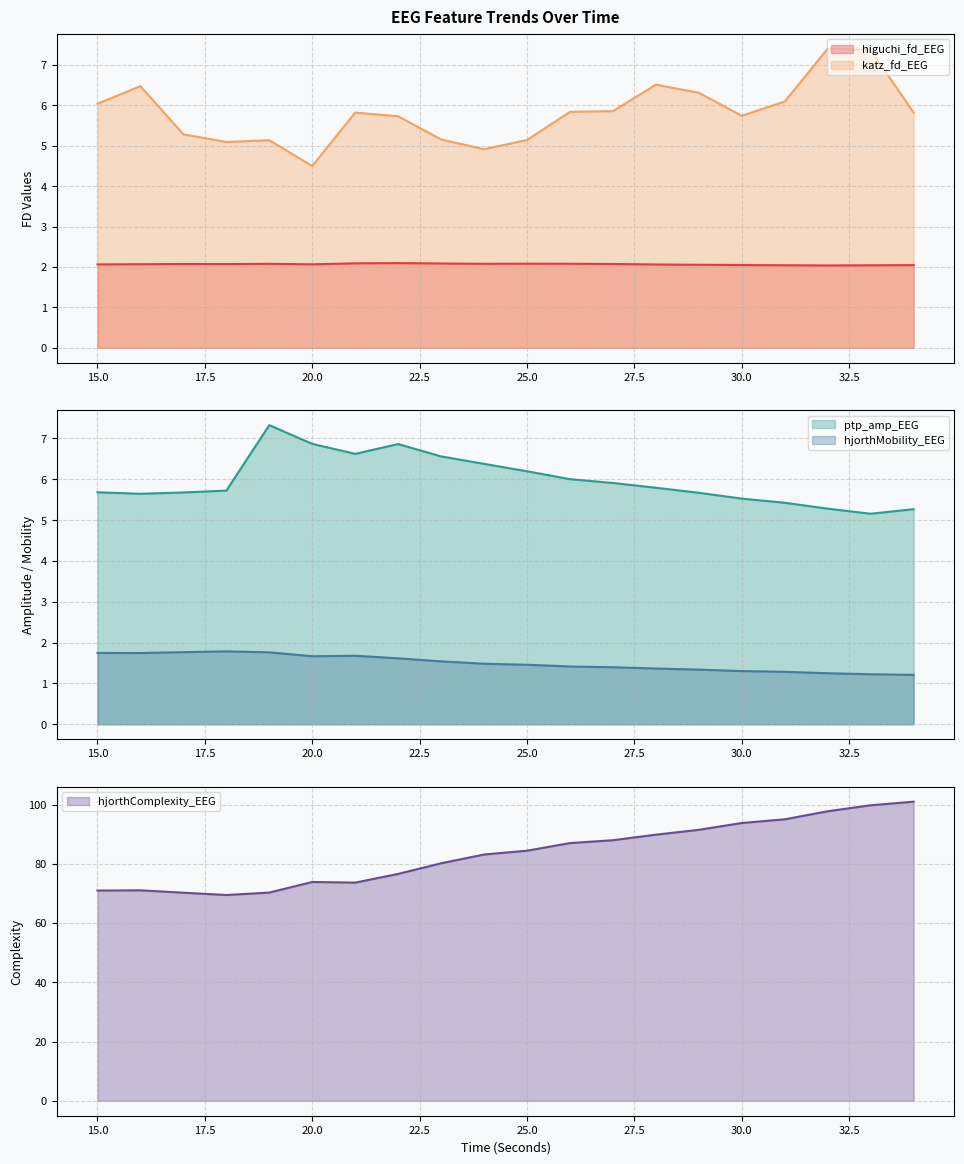

What is the total value across all series at 20?

89.0